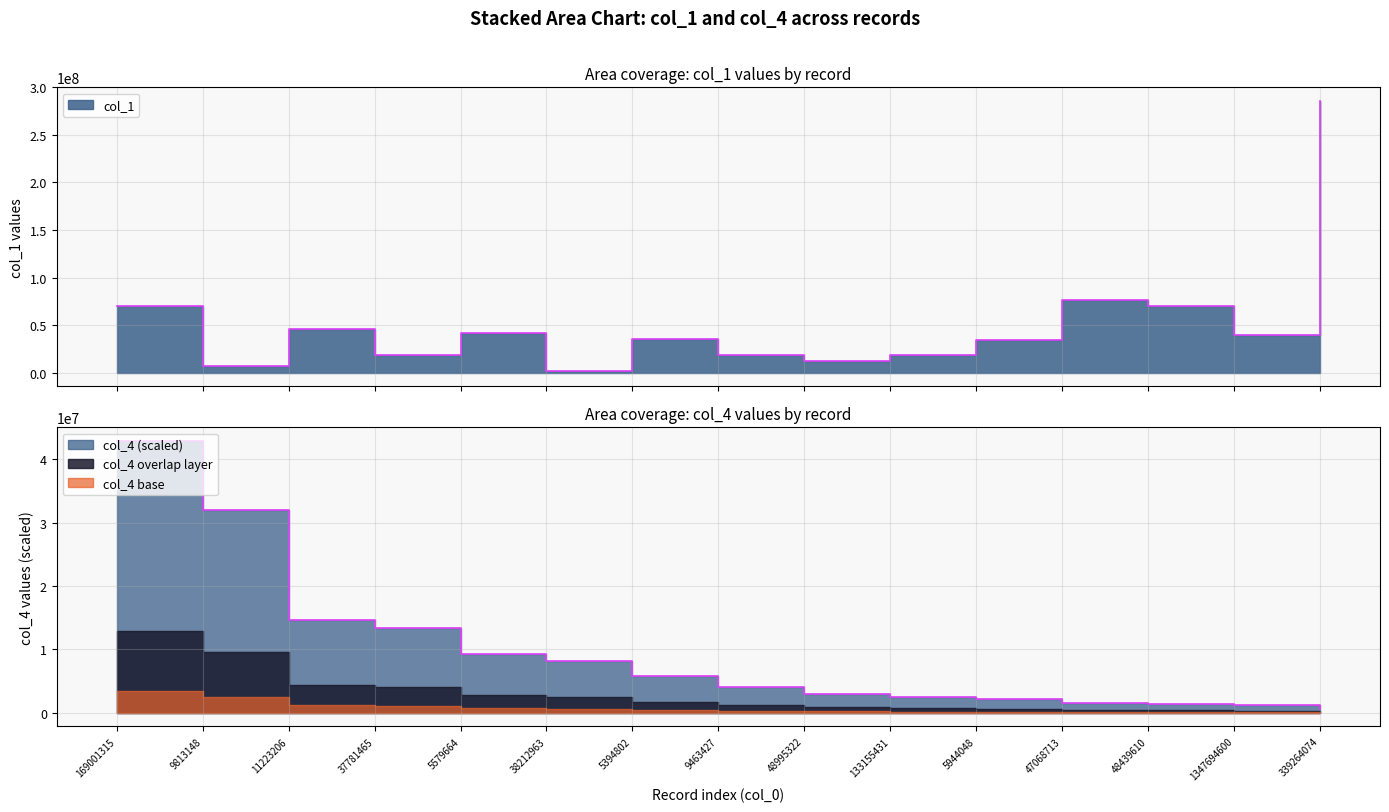

At which category does the chart reach its peak across all series?

339264074